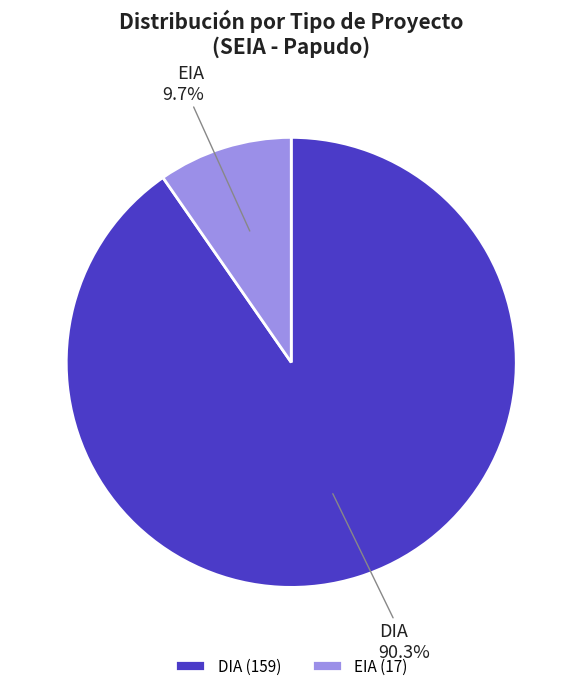

Which has a higher value, DIA or EIA?

DIA